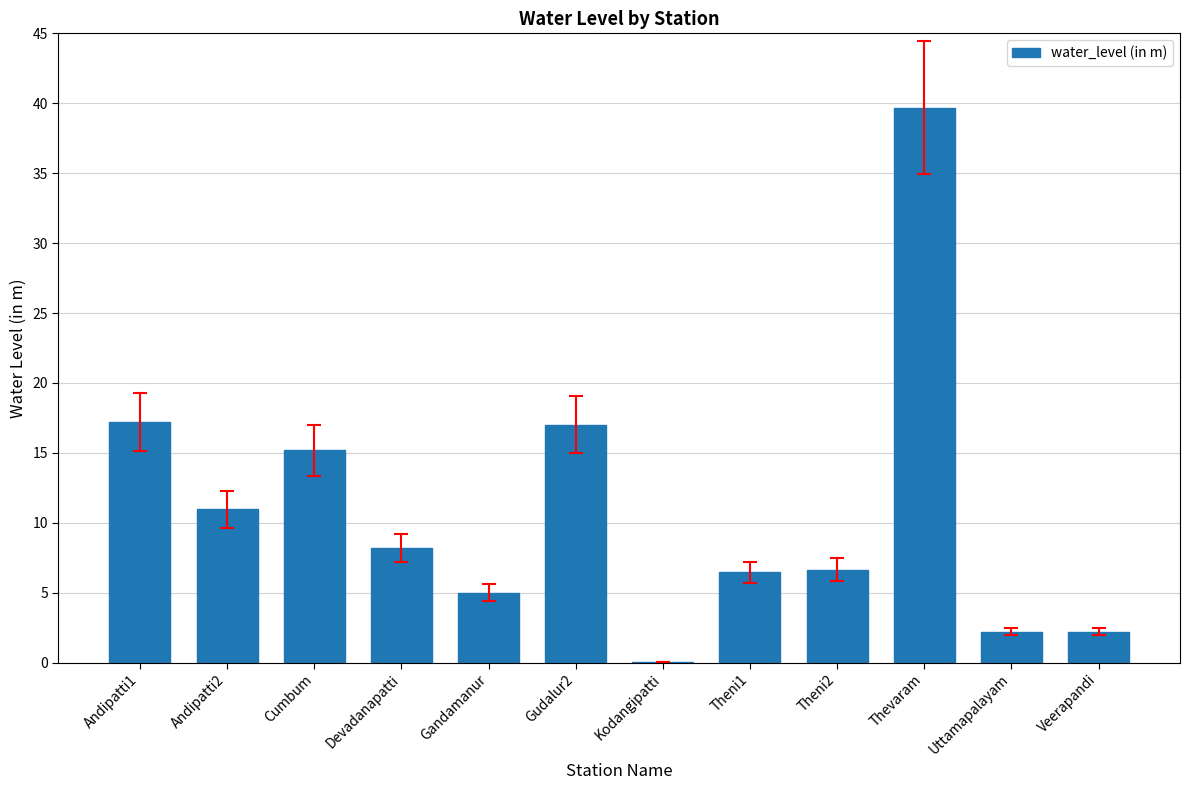

Approximately how many times larger is the value at Thevaram compared to Devadanapatti?

4.8